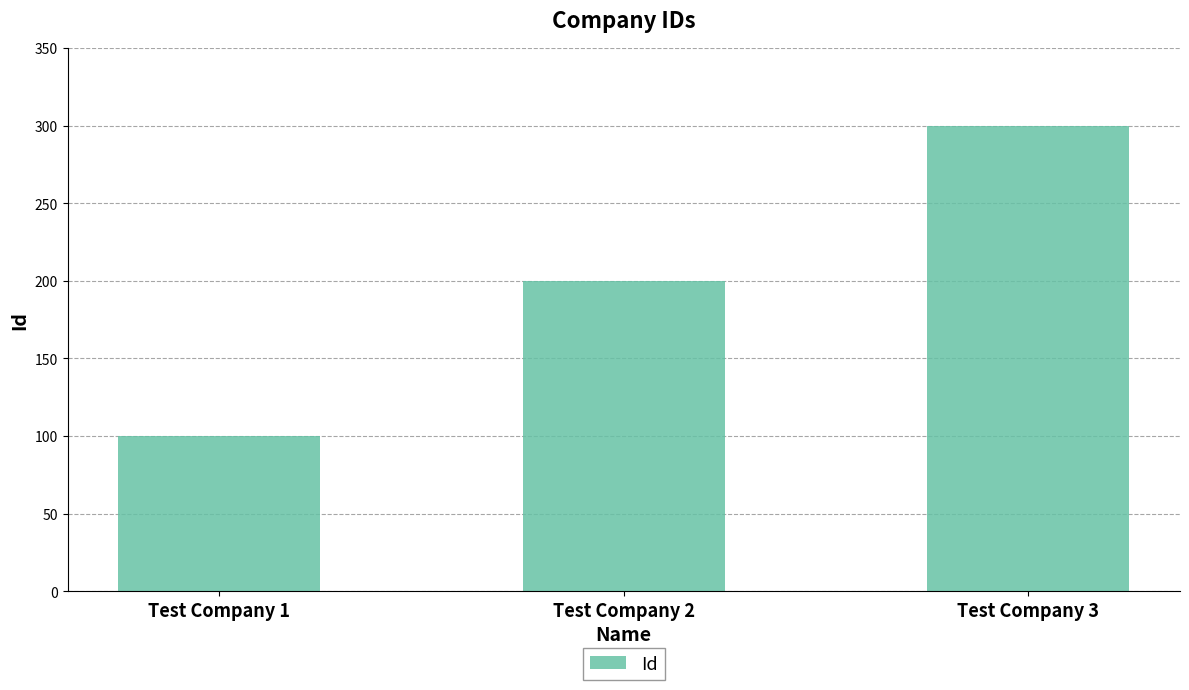

Are the bars horizontal?

No